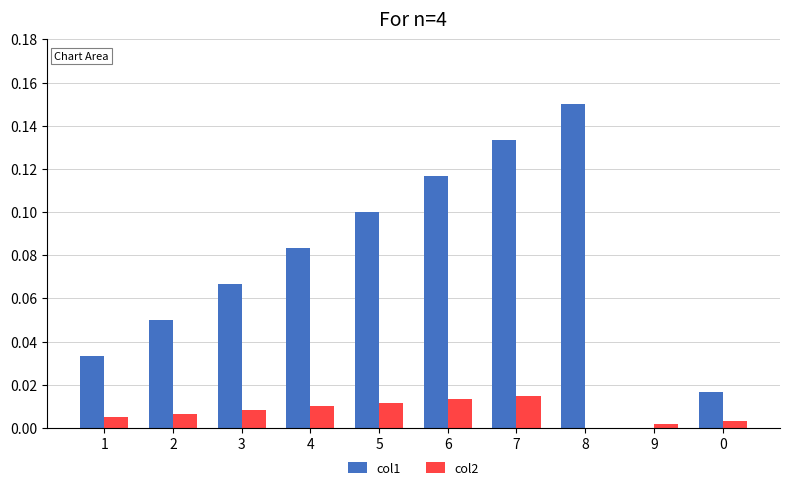

At which category does the chart reach its peak across all series?

8